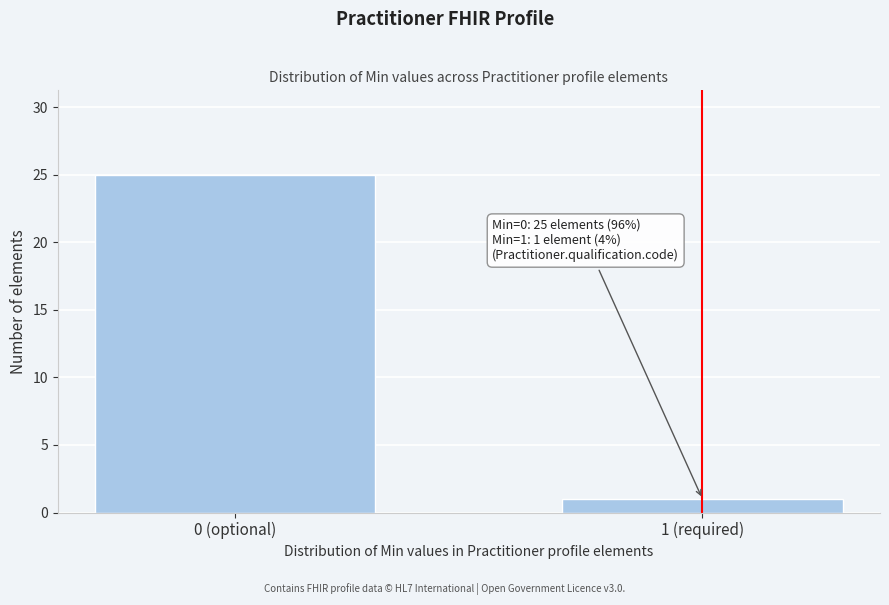

Reading left to right, what are all the values shown in this chart?

0 (optional)=25	1 (required)=1